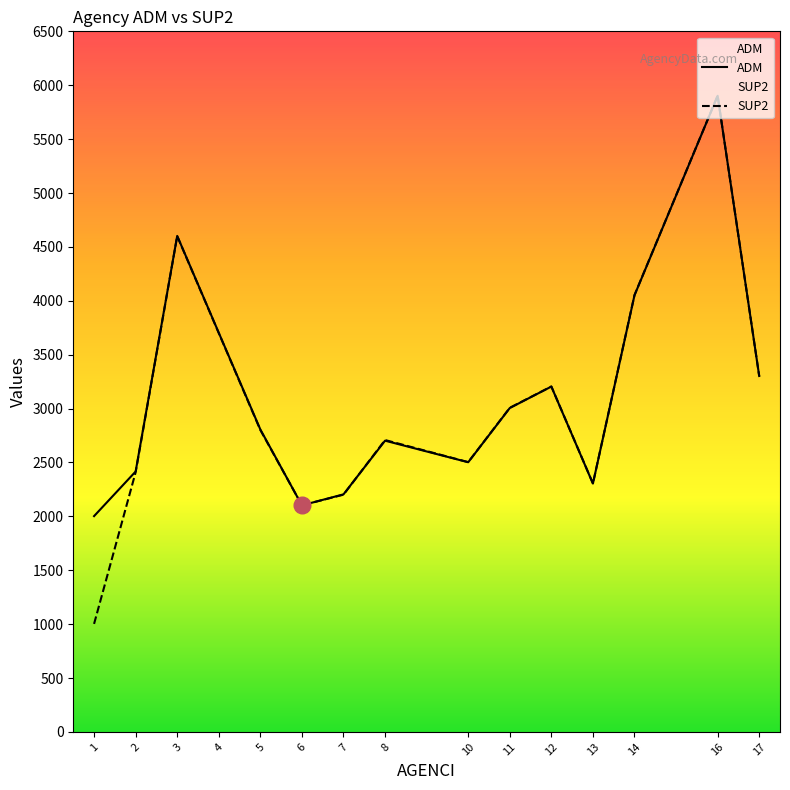

Which series ends up on top after the final intersection of SUP2 and ADM?

ADM